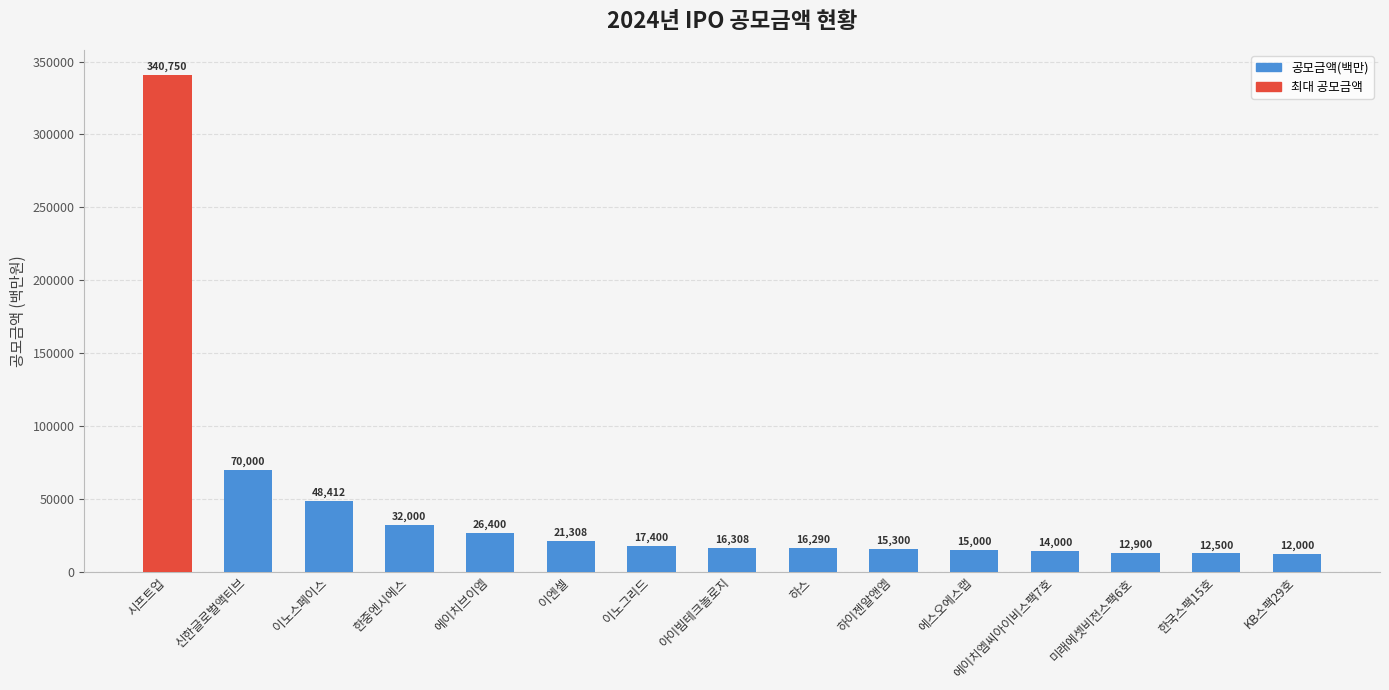

Read the value at 한중엔시에스, to the nearest 50.

32000